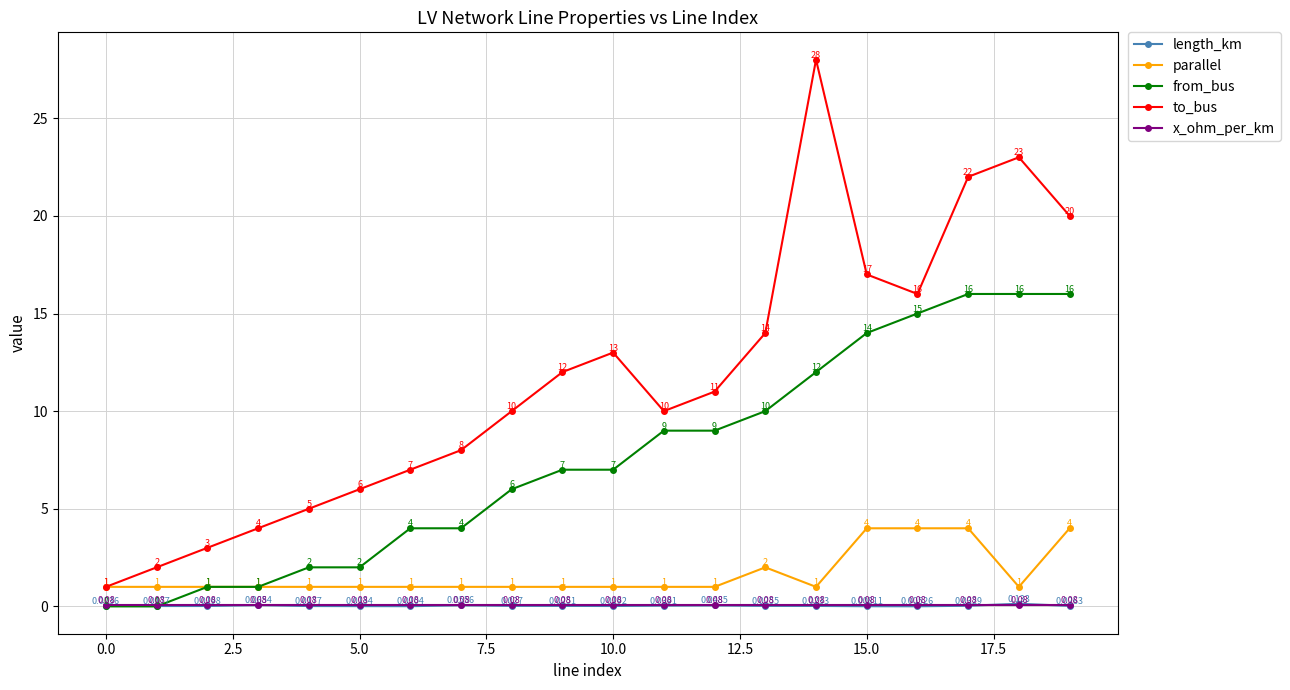

Which series has the largest total across all categories?

to_bus